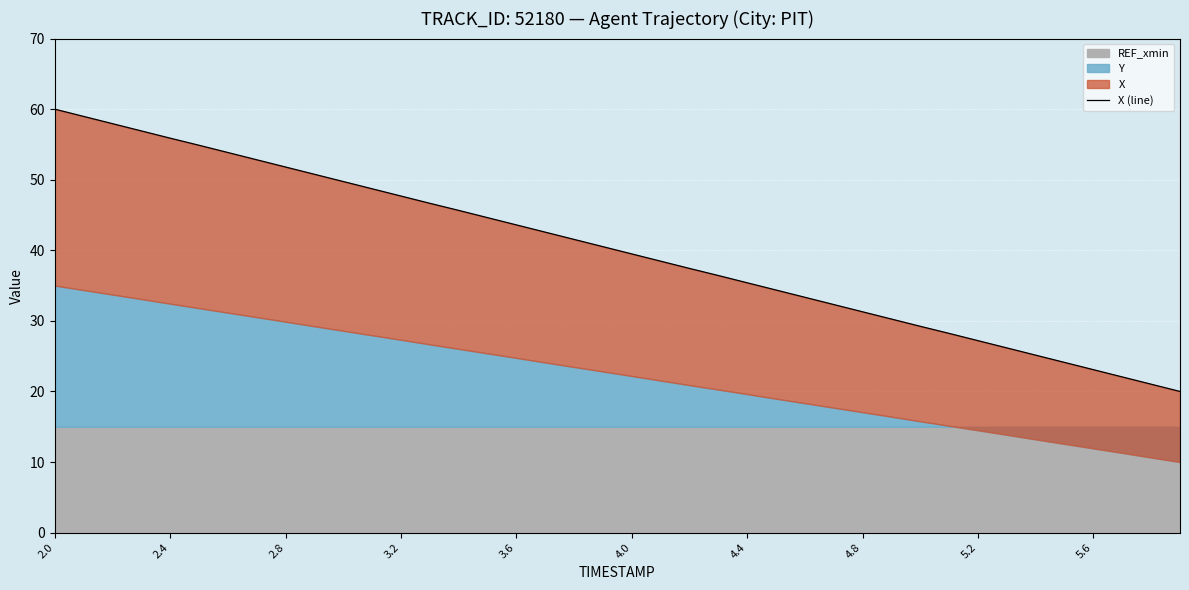

The chart shows a value of 9.2 at 5.2. True or false?

False